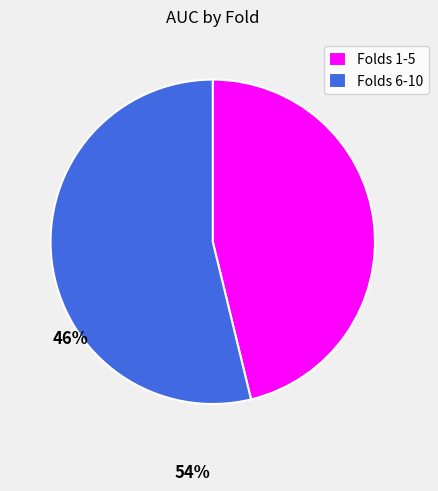

Between 5 and 9, which is larger?

9